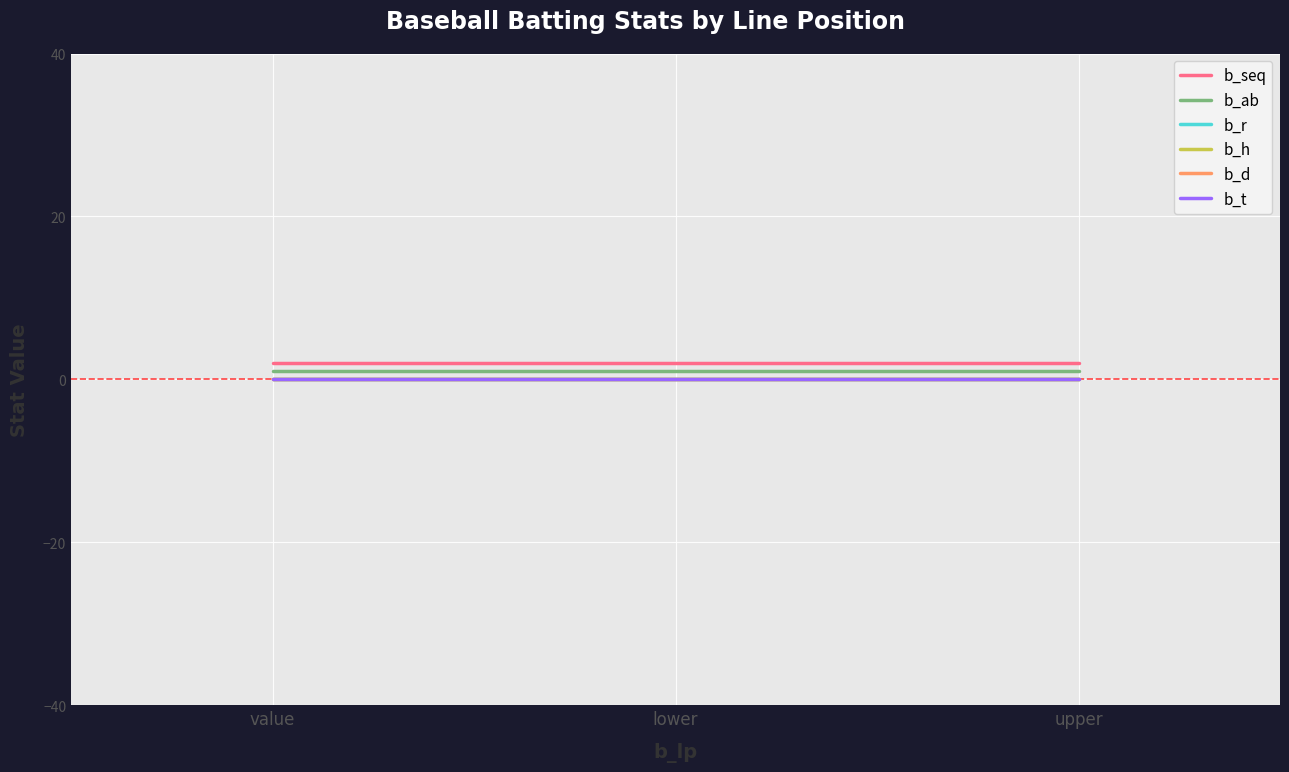

Reading left to right, extract all data points from this chart.

b_seq: value=2	lower=2	upper=2
b_ab: value=1	lower=1	upper=1
b_r: value=0	lower=0	upper=0
b_h: value=0	lower=0	upper=0
b_d: value=0	lower=0	upper=0
b_t: value=0	lower=0	upper=0